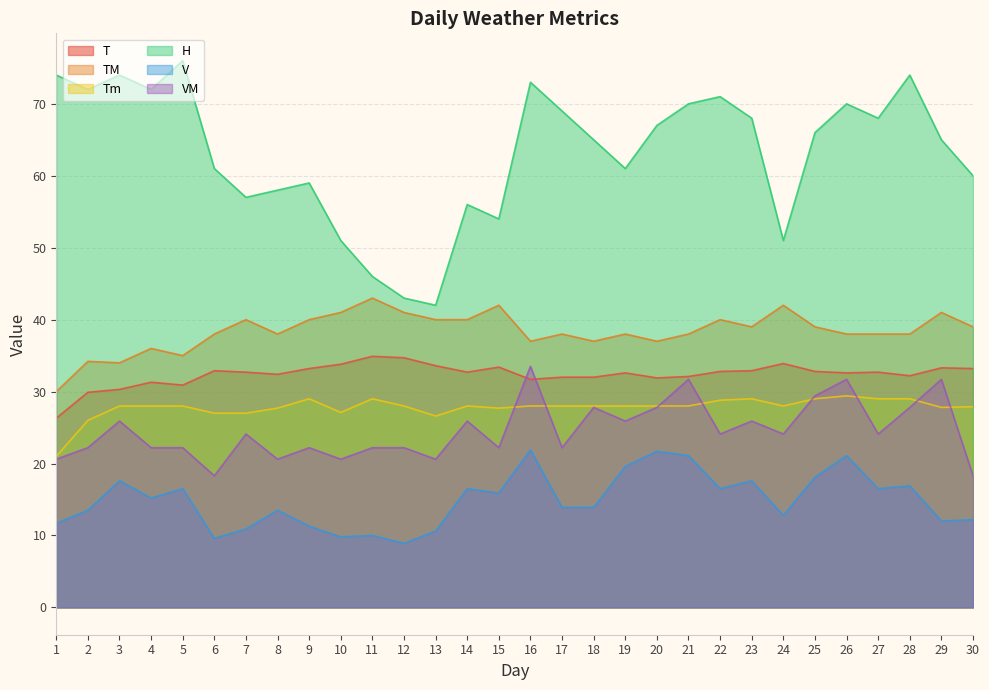

What is the minimum value for T?

26.3